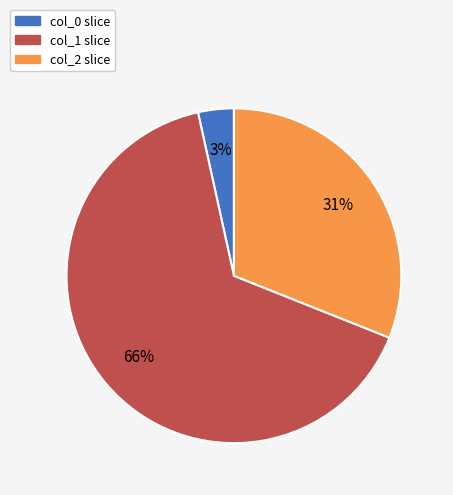

Rank the categories by value from lowest to highest.

col_0, col_2, col_1